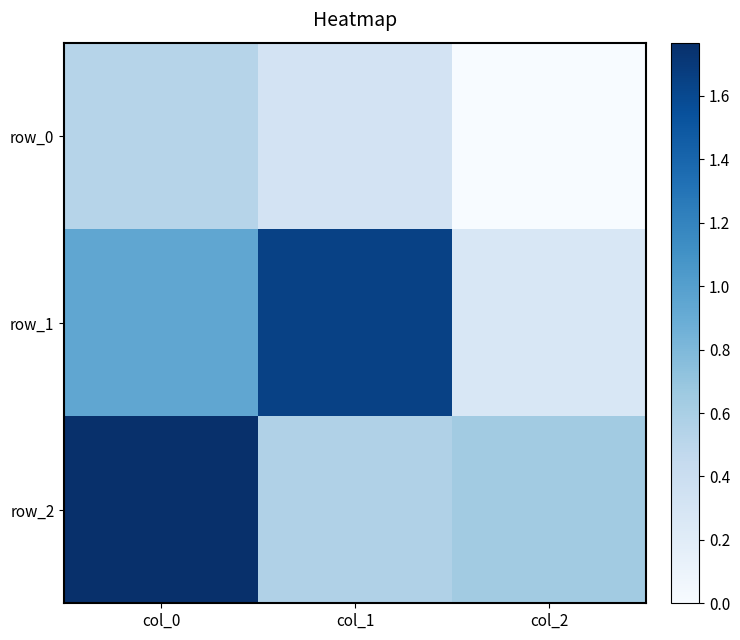

How many distinct data groups are displayed?

3